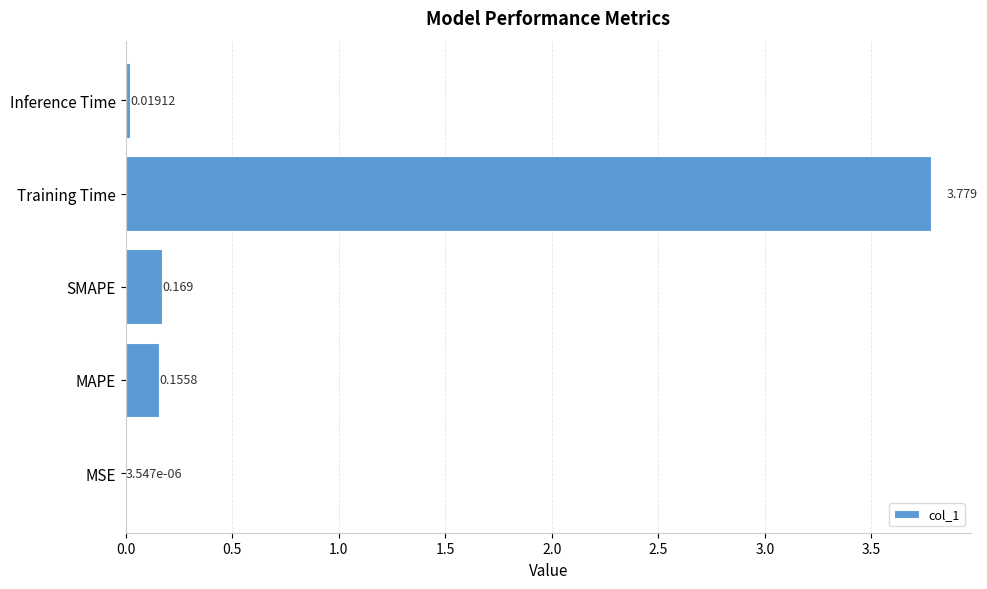

Which has a higher value, Inference Time or SMAPE?

SMAPE